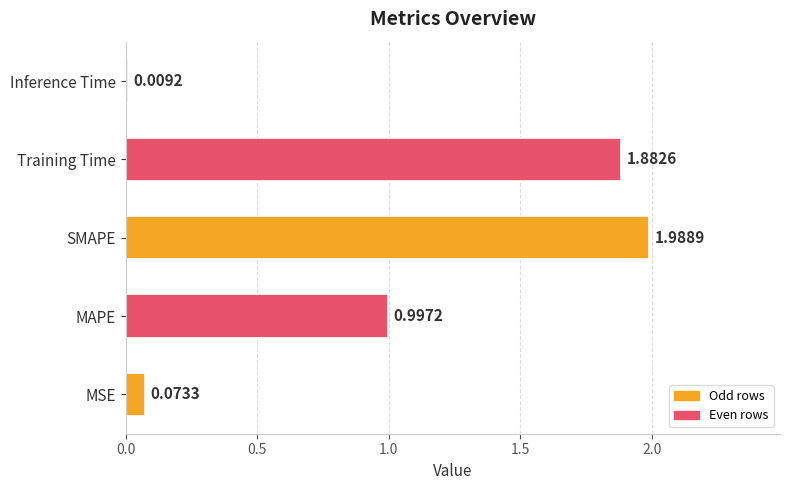

Rank the categories by value from lowest to highest.

Inference Time, MSE, MAPE, Training Time, SMAPE